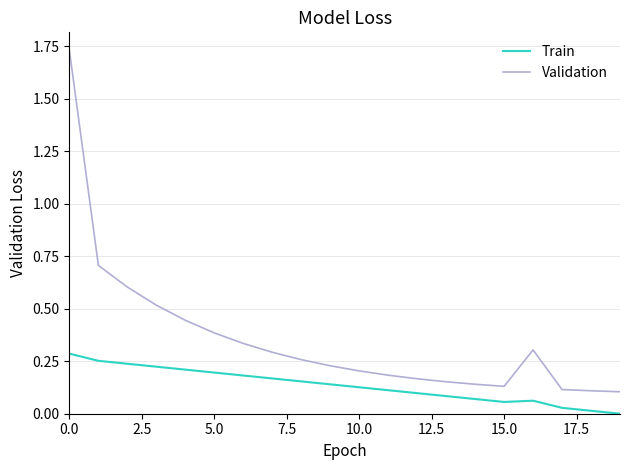

Which series has the largest total across all categories?

Validation